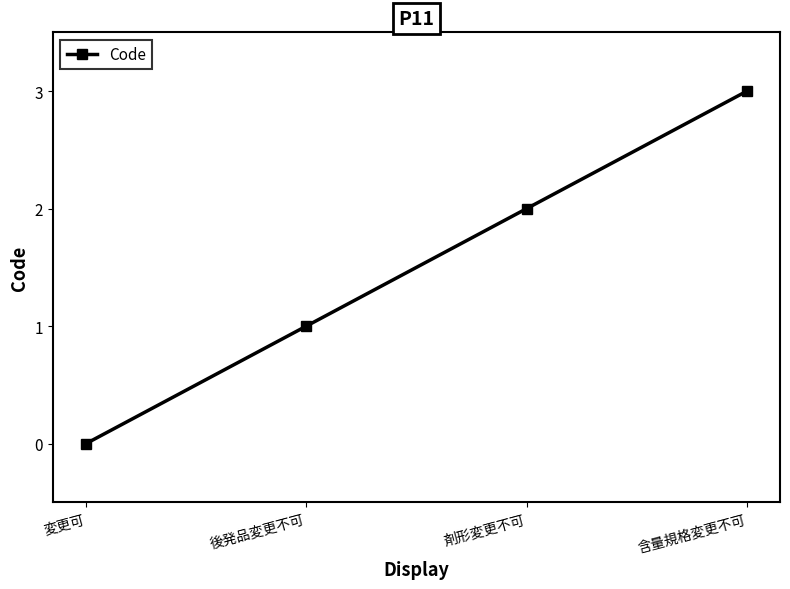

What position from the right is 剤形変更不可?

2